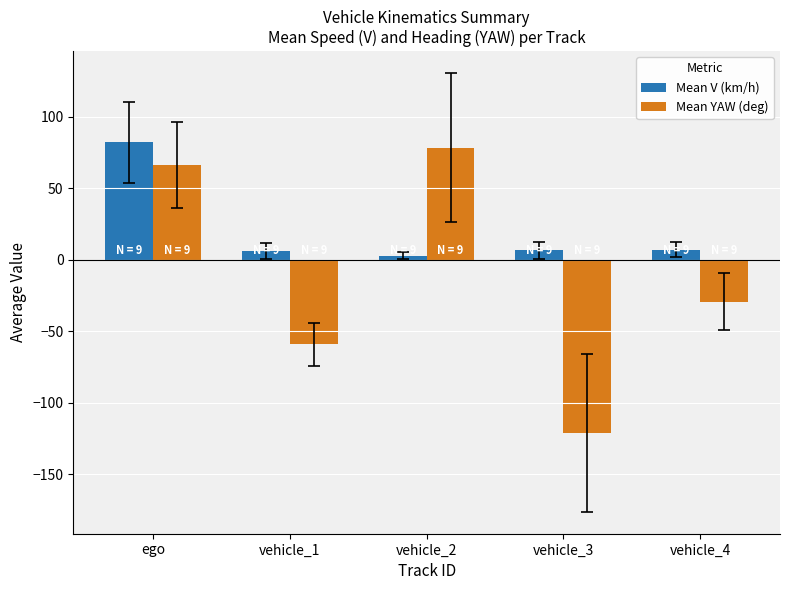

At how many categories does at least one series exceed 71?

2